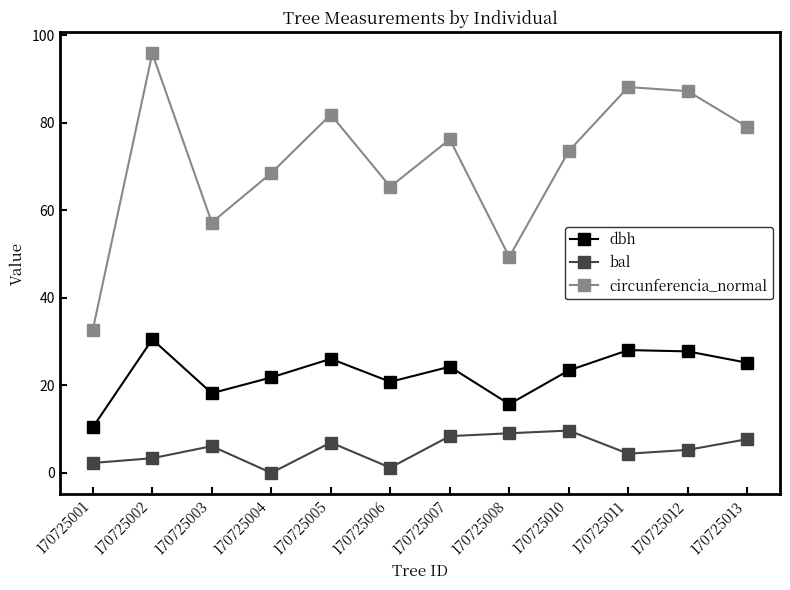

Which series has the largest total across all categories?

circunferencia_normal